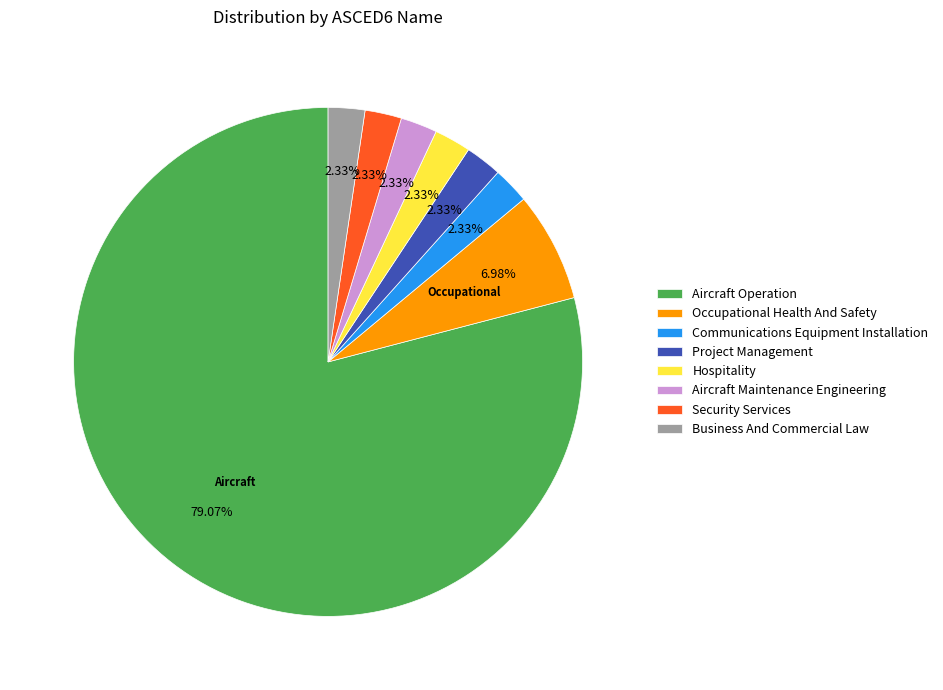

What is the largest slice in the pie chart?

Aircraft Operation